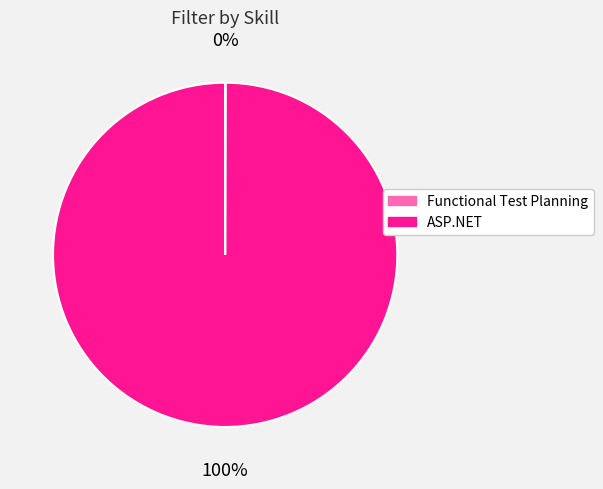

True or false: ASP.NET accounts for 100% of the total.

True